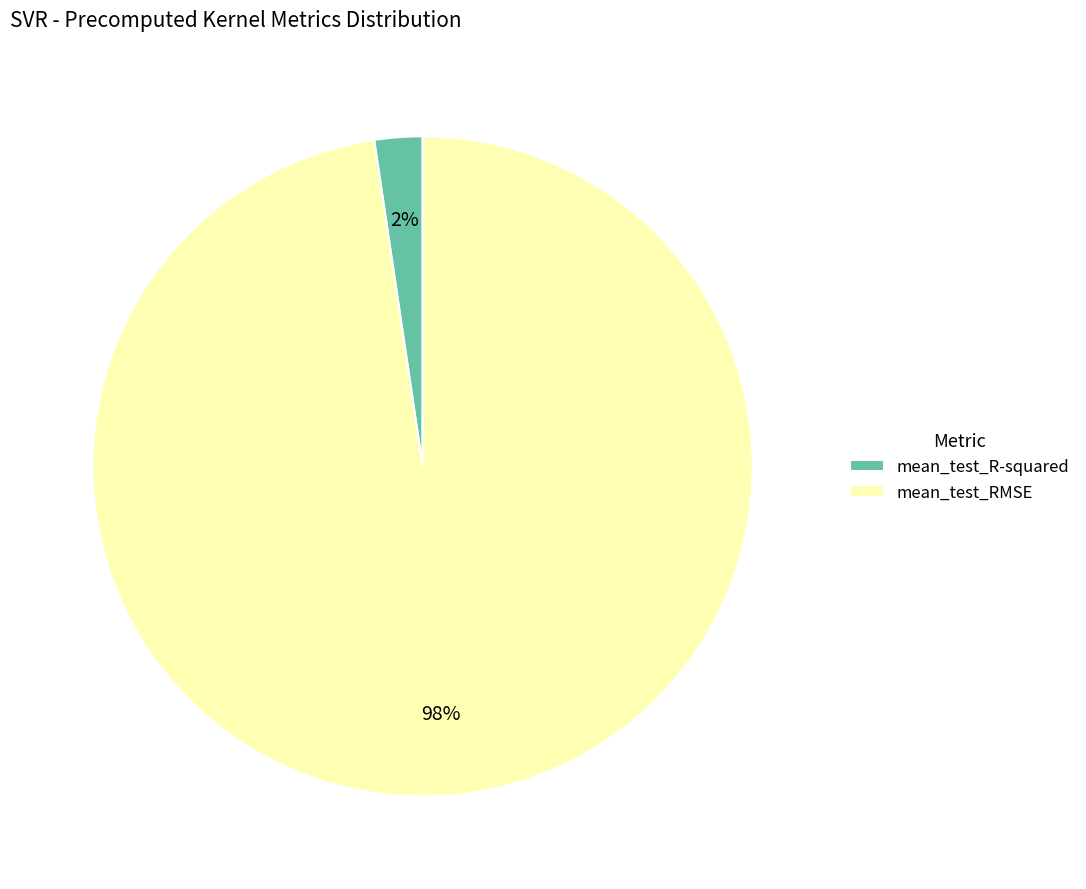

To the nearest percent, what is the combined percentage of mean_test_RMSE and mean_test_R-squared?

100%